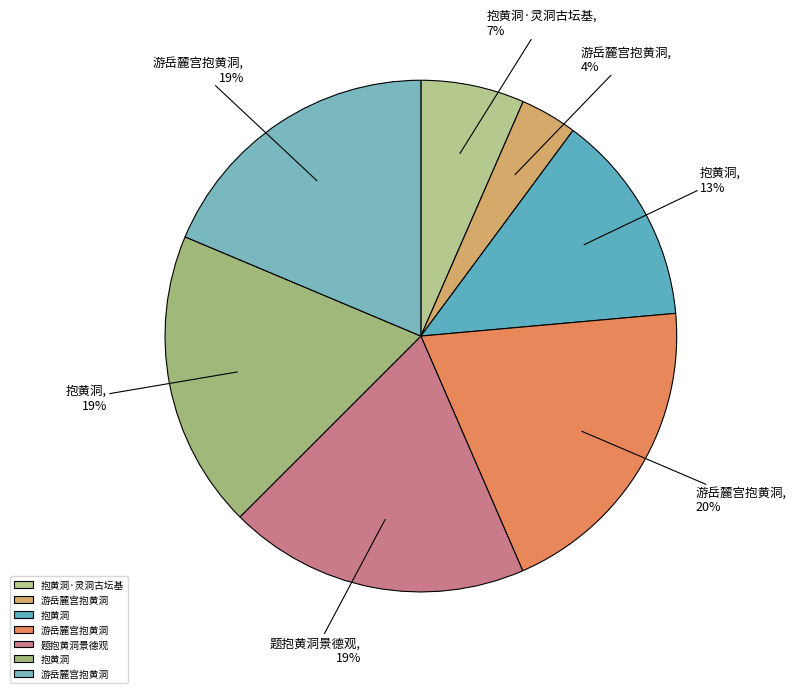

Which slice is the smallest?

游岳麓宫抱黄洞